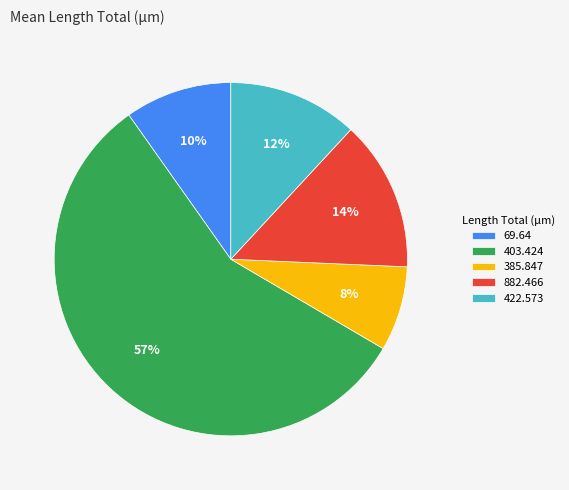

Do 422.573 and 882.466 together represent more than half of the pie?

No